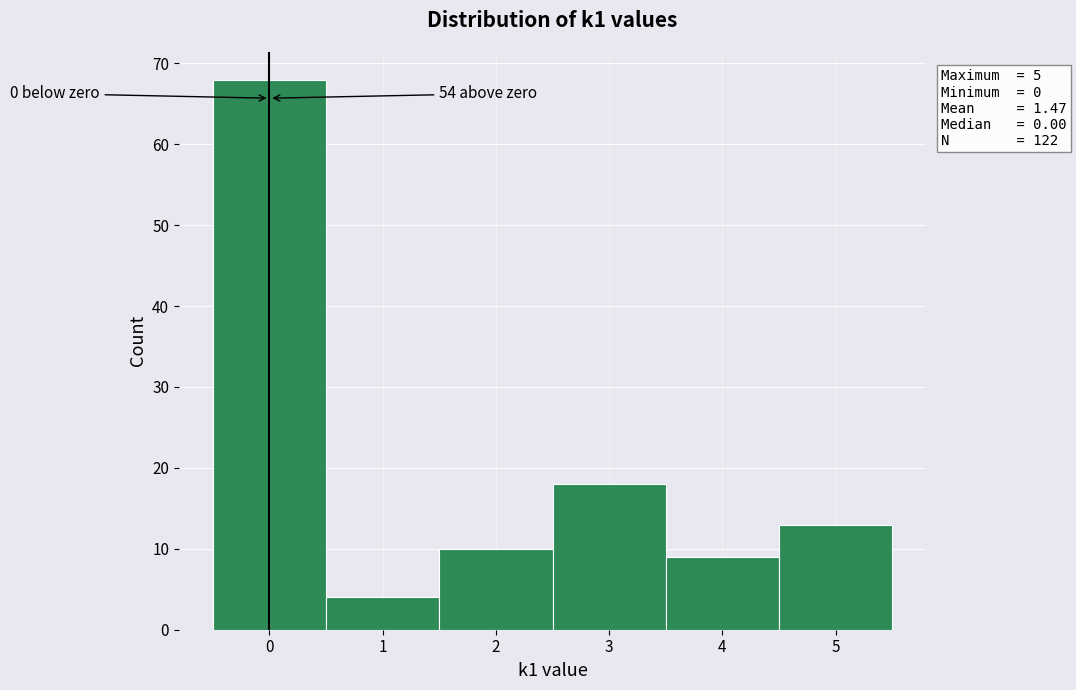

Which range on the x-axis has the tallest bar?

-0.5 to 0.5